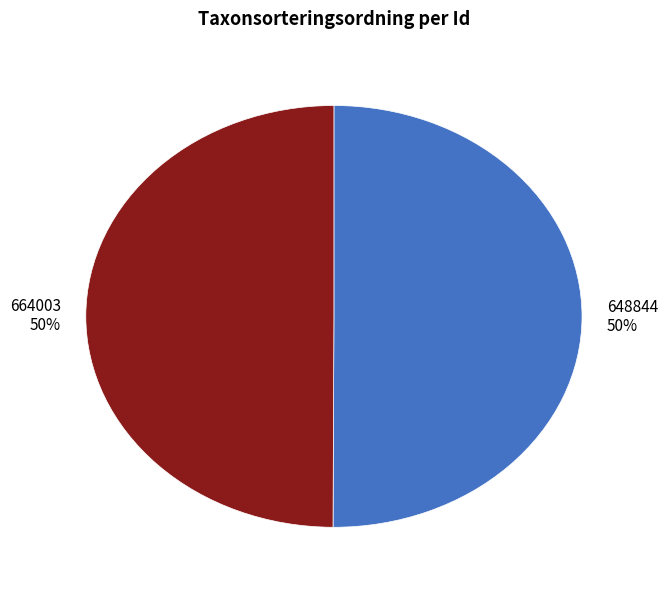

Is the sum of 664003 and 648844 greater than half?

Yes